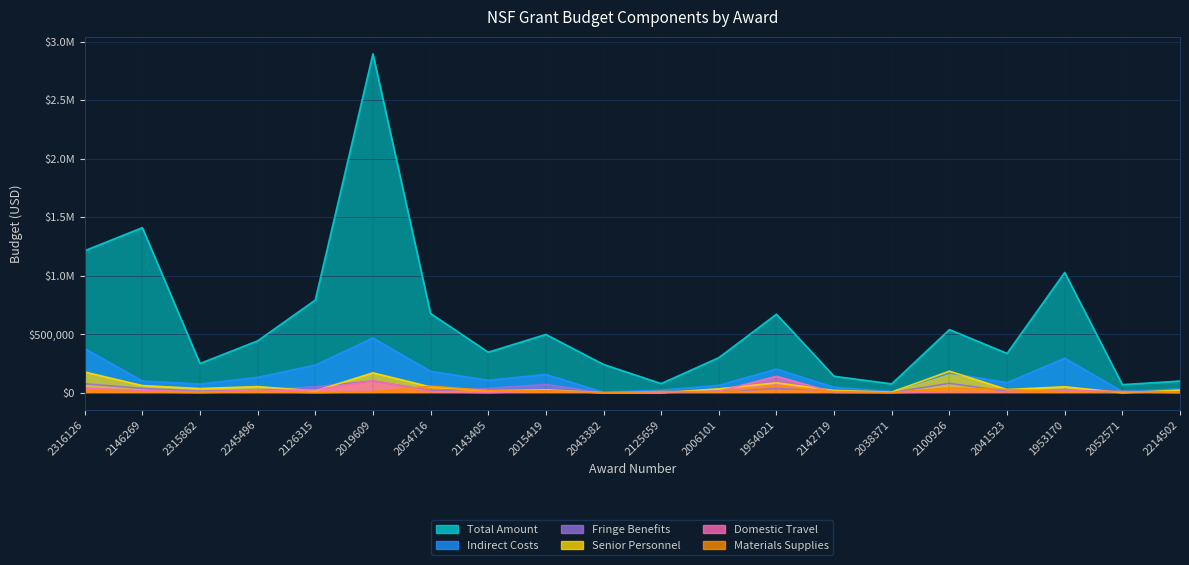

What is the value of the Domestic Travel point at the 20th from the left?

5000